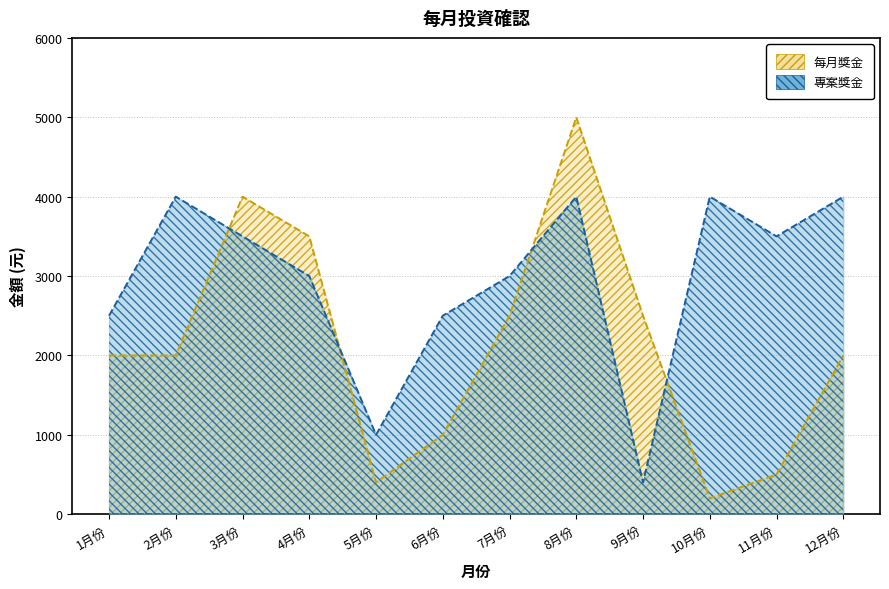

At which category is the sum across all series the highest?

8月份